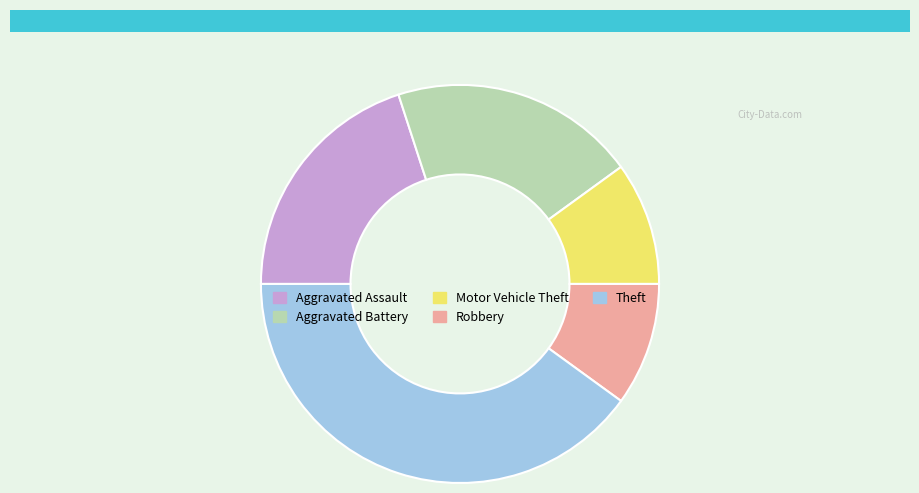

Is it true that Aggravated Assault is 20% of the pie?

True